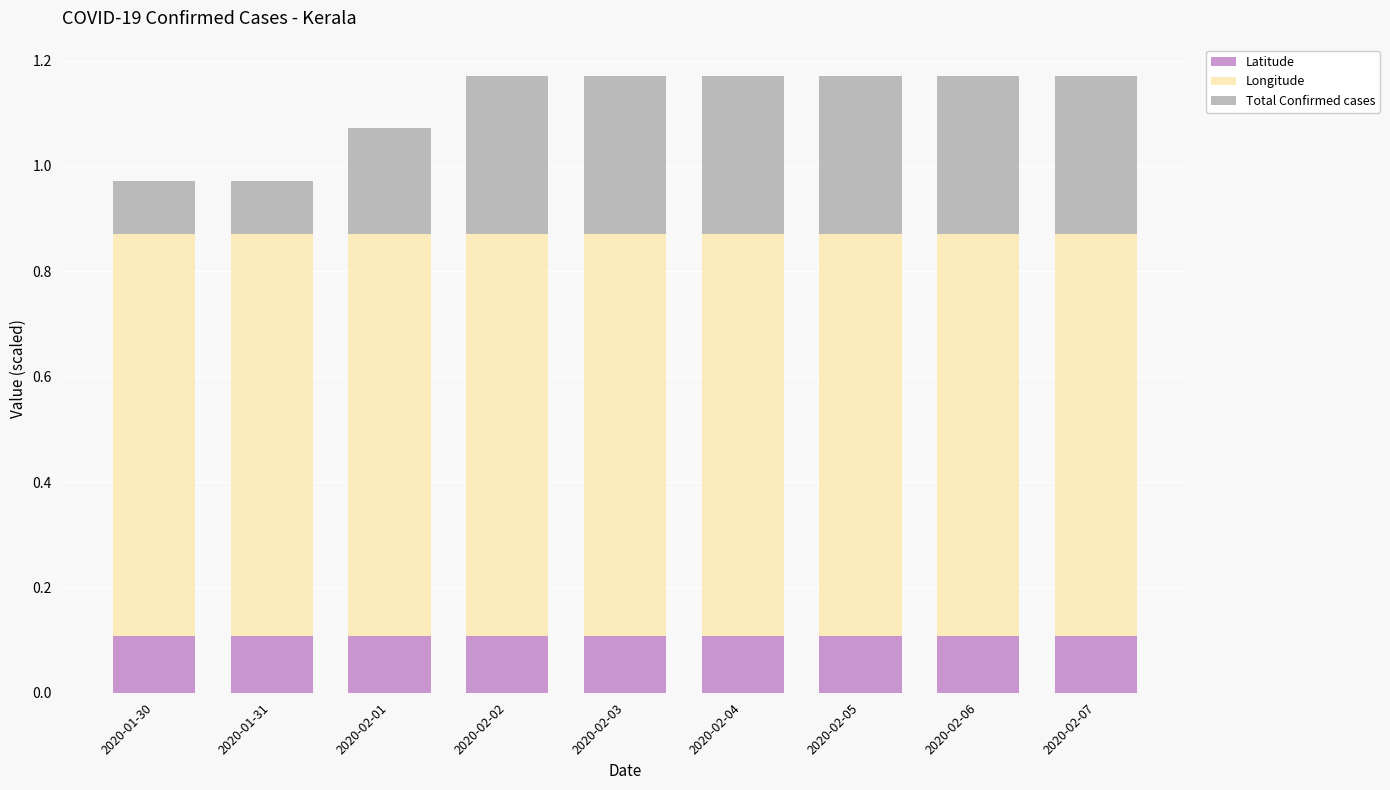

What is the total value across all series at 2020-02-01?

1.1